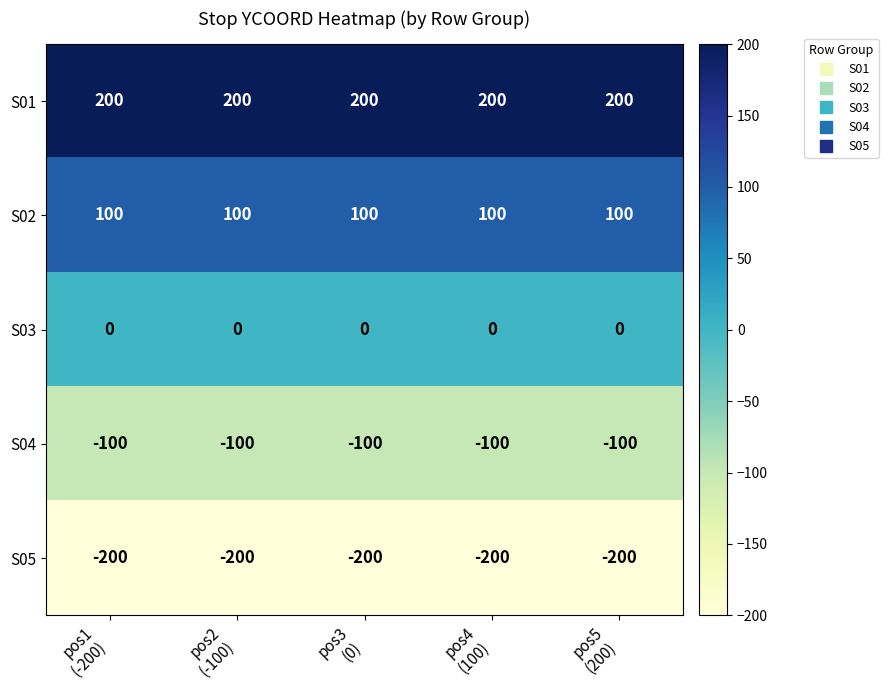

What is the minimum value shown in the chart?

-200